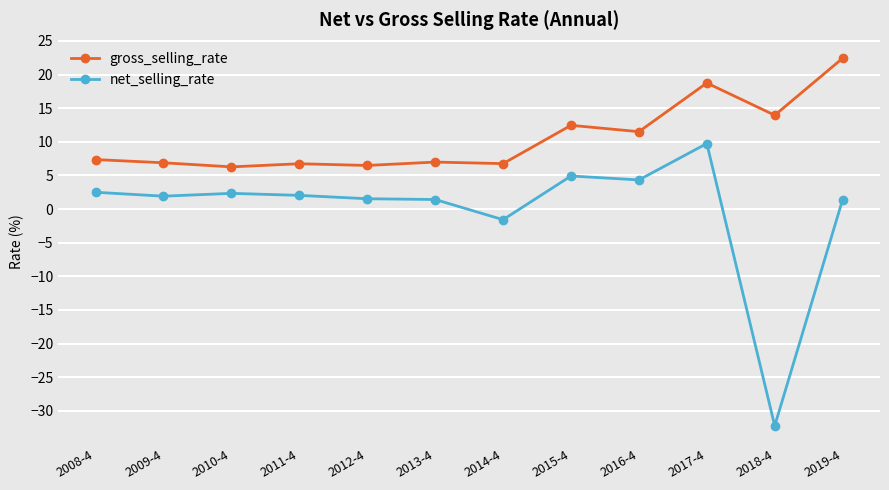

Which series has the largest range (max minus min)?

net_selling_rate